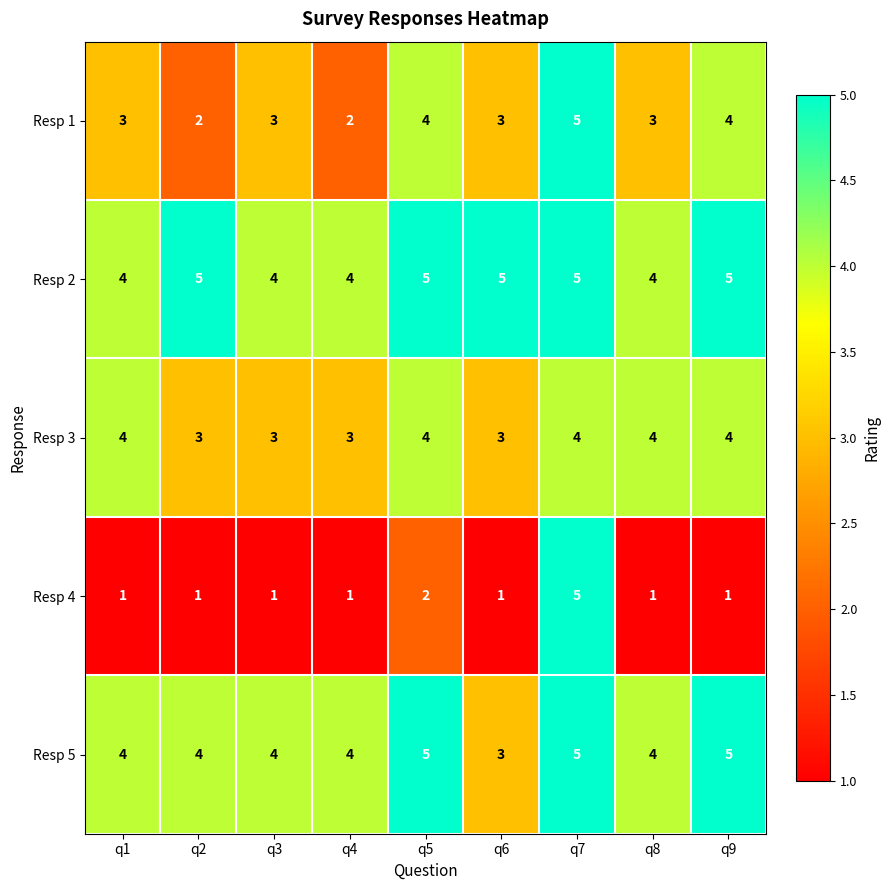

Which series has the largest range (max minus min)?

Resp 4